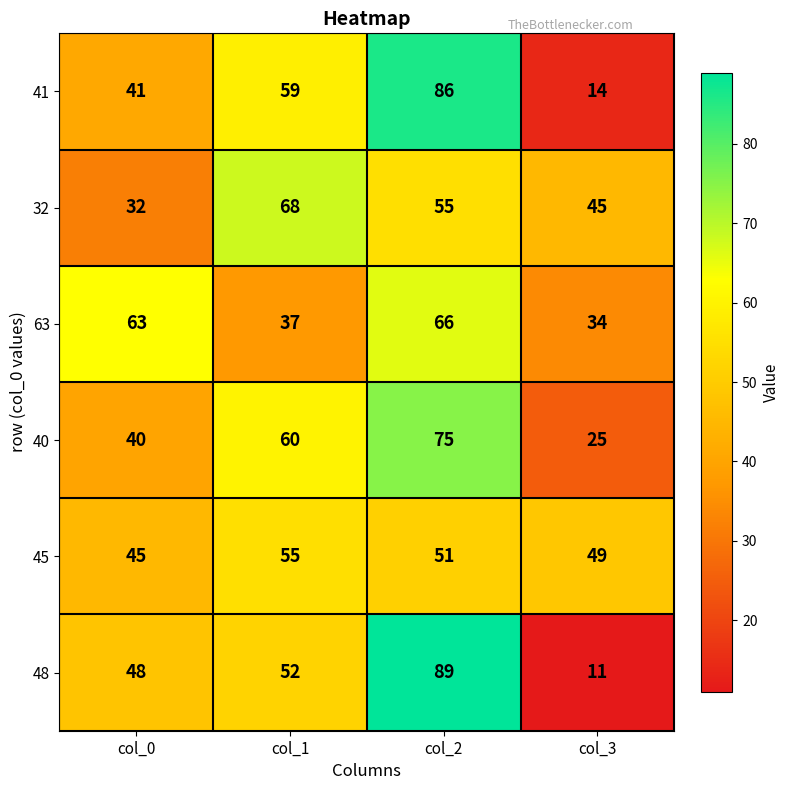

How many distinct data groups are displayed?

6